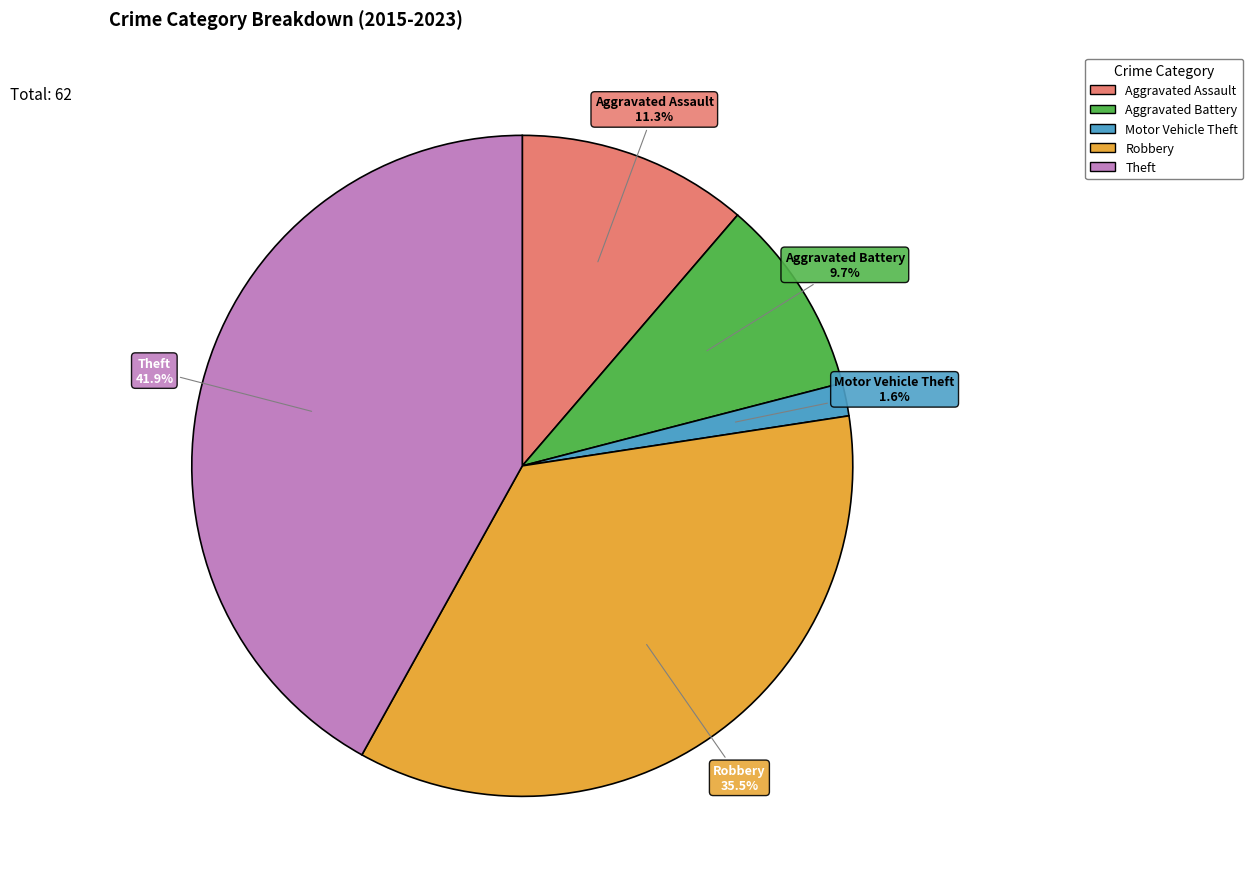

To the nearest percent, what is the difference between the Aggravated Battery and Robbery slice percentages?

26%